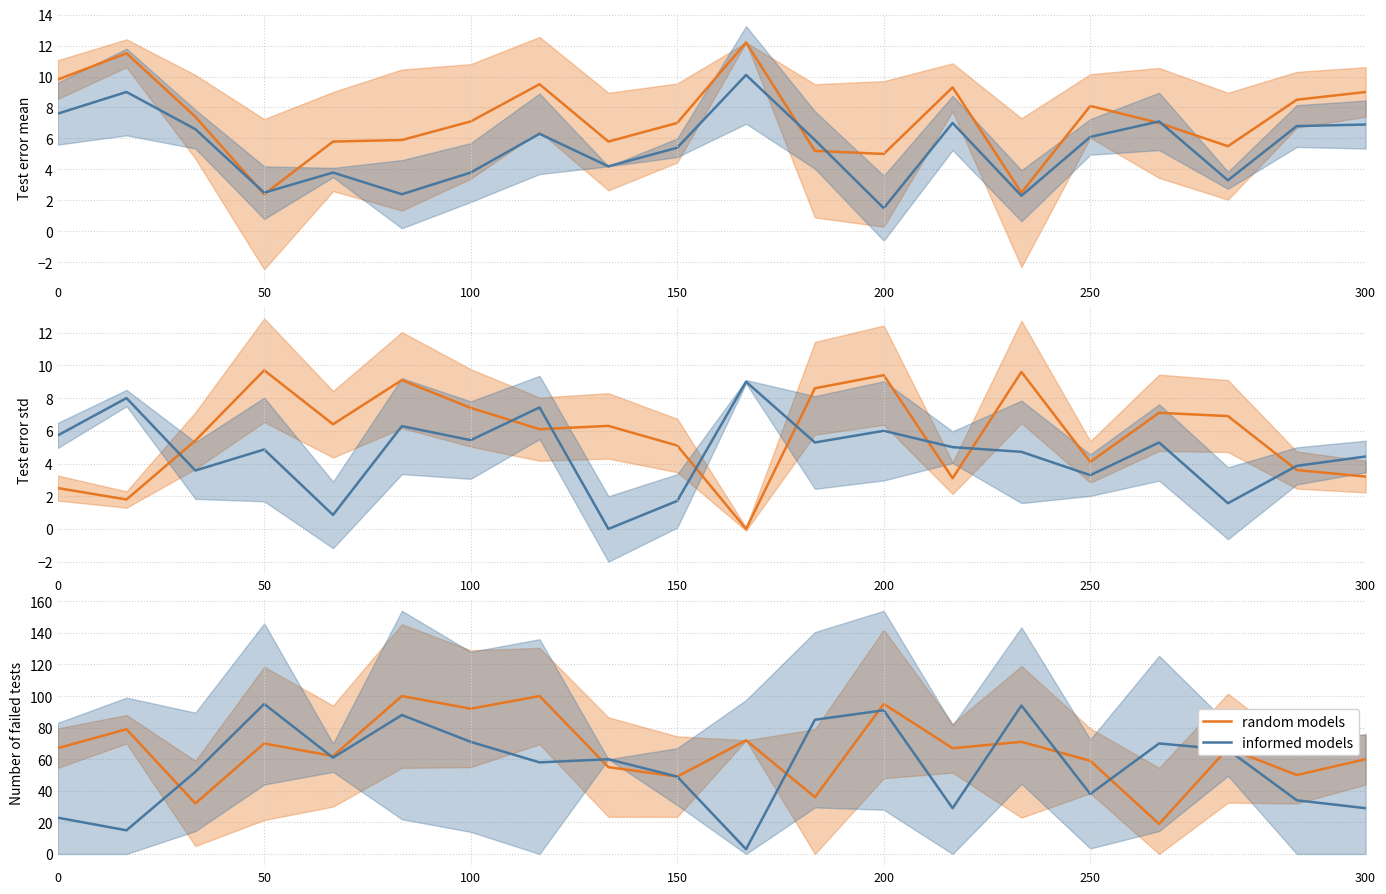

What is the difference between the maximum and minimum values in the informed models series?

92